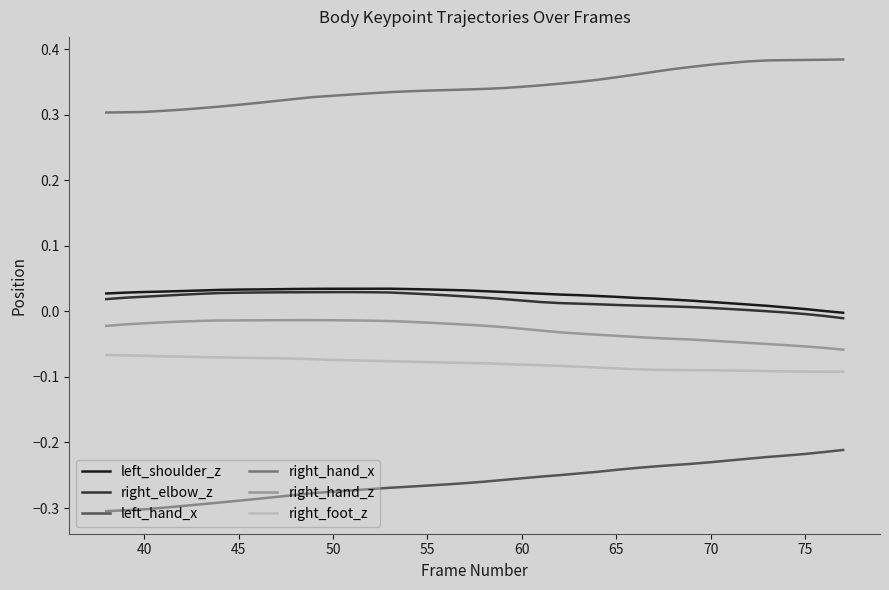

Which series has the largest total across all categories?

right_hand_x